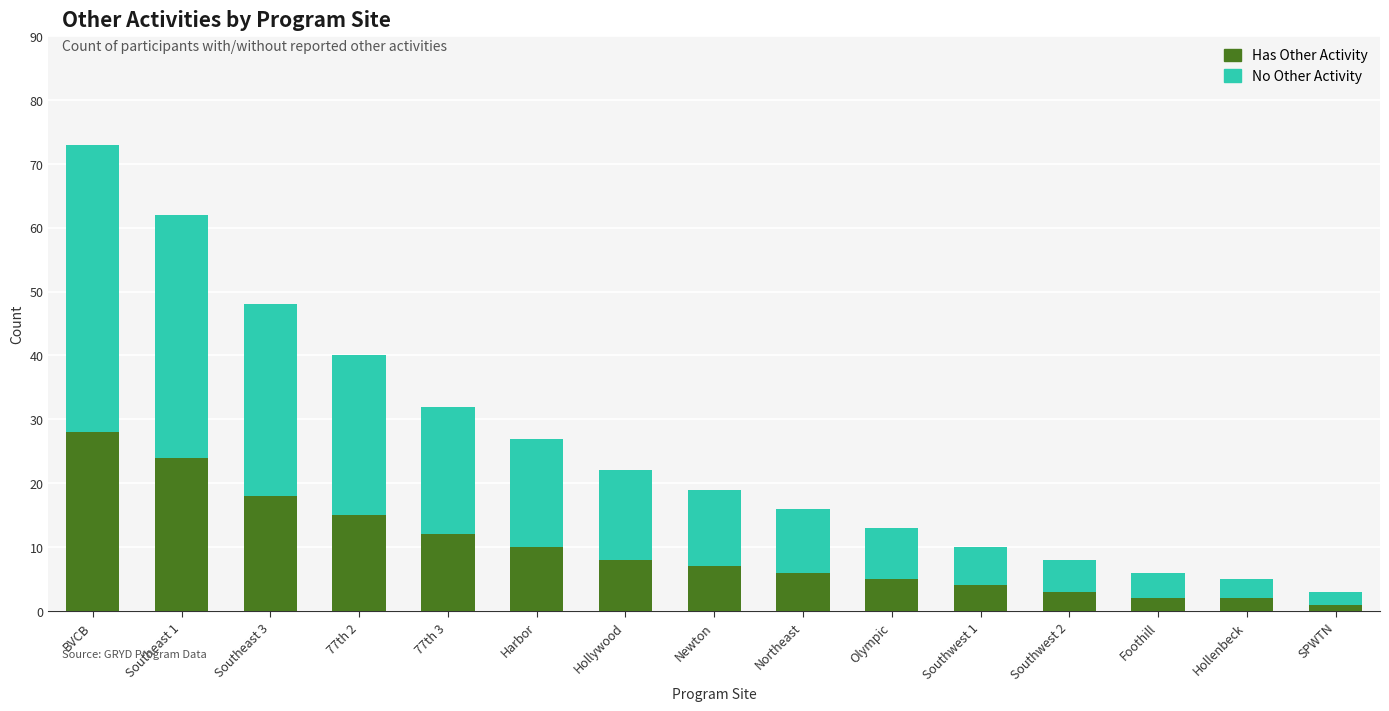

Reading left to right, transcribe the values for Has Other Activity.

28	24	18	15	12	10	8	7	6	5	4	3	2	2	1